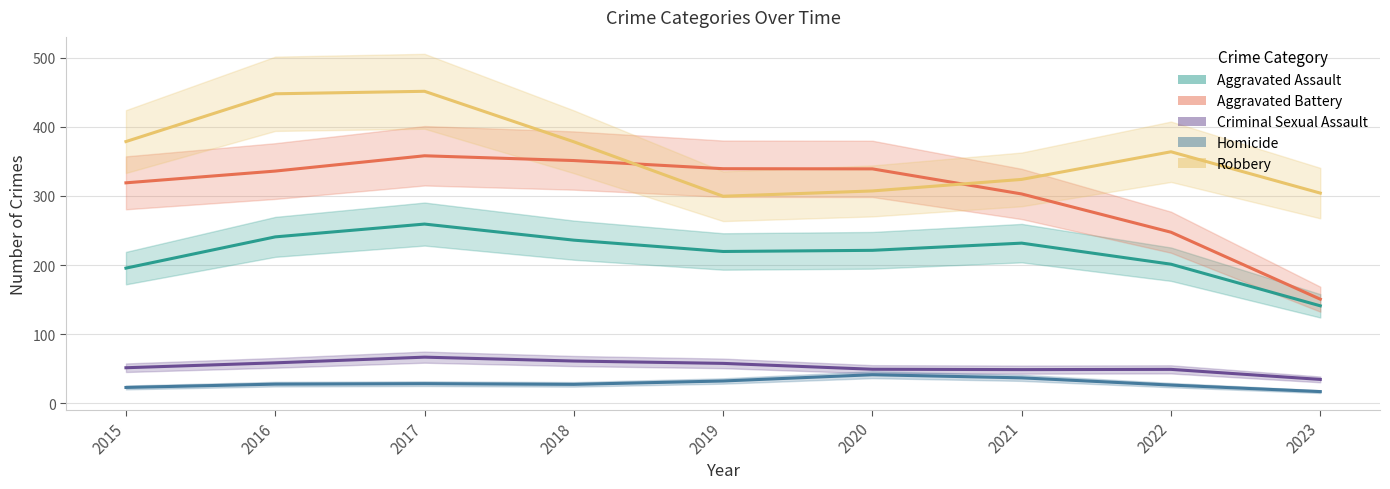

What is the greatest value displayed?

451.4